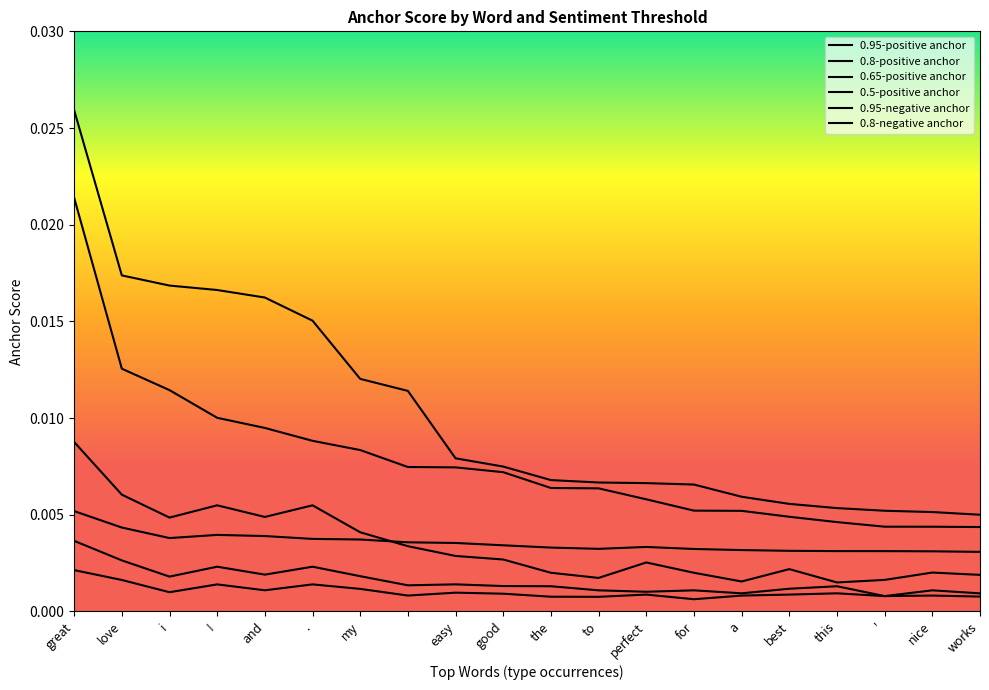

What is the label of the 15th point from the right?

.